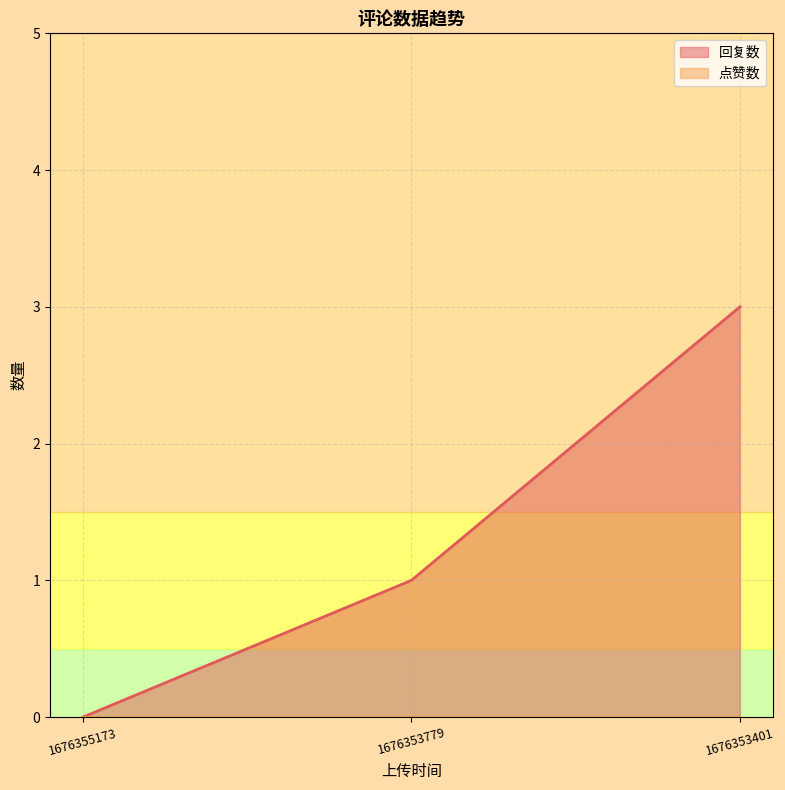

How many lines are shown in the chart?

2